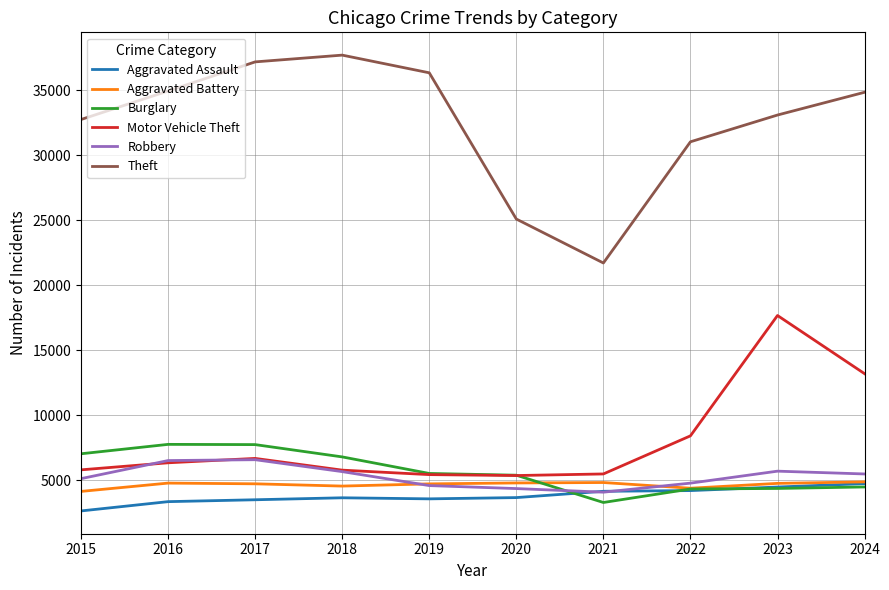

At which label does Aggravated Battery first exceed 4749?

2016